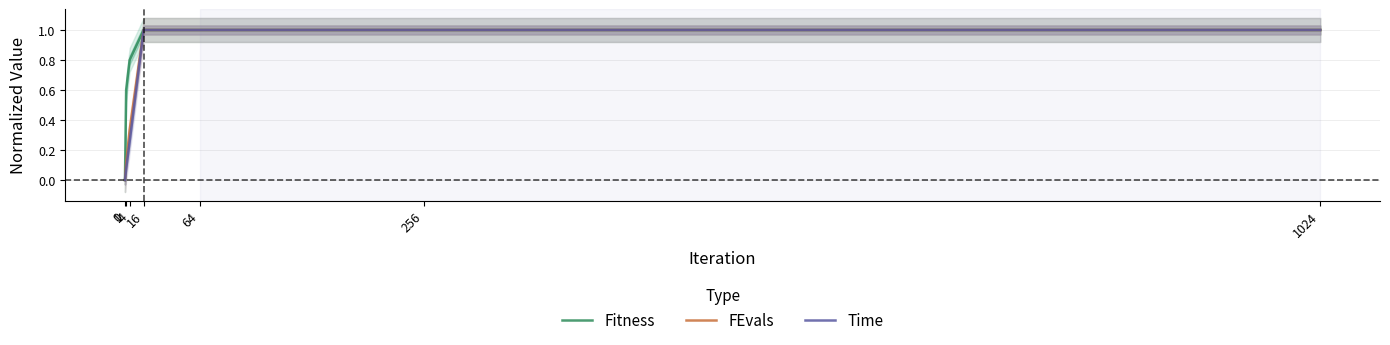

Is this an area chart (filled region under the line)?

No